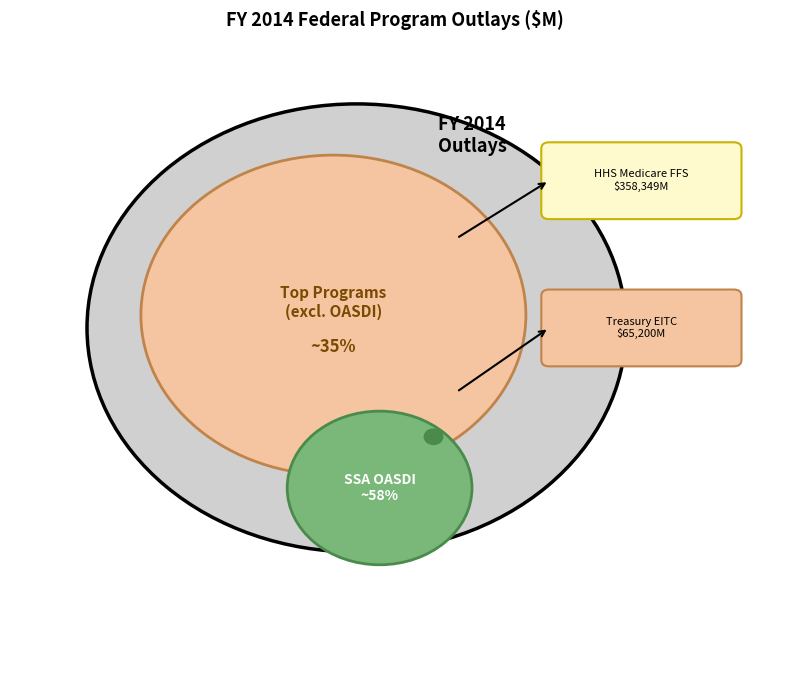

Which category accounts for the majority?

SSA OASDI